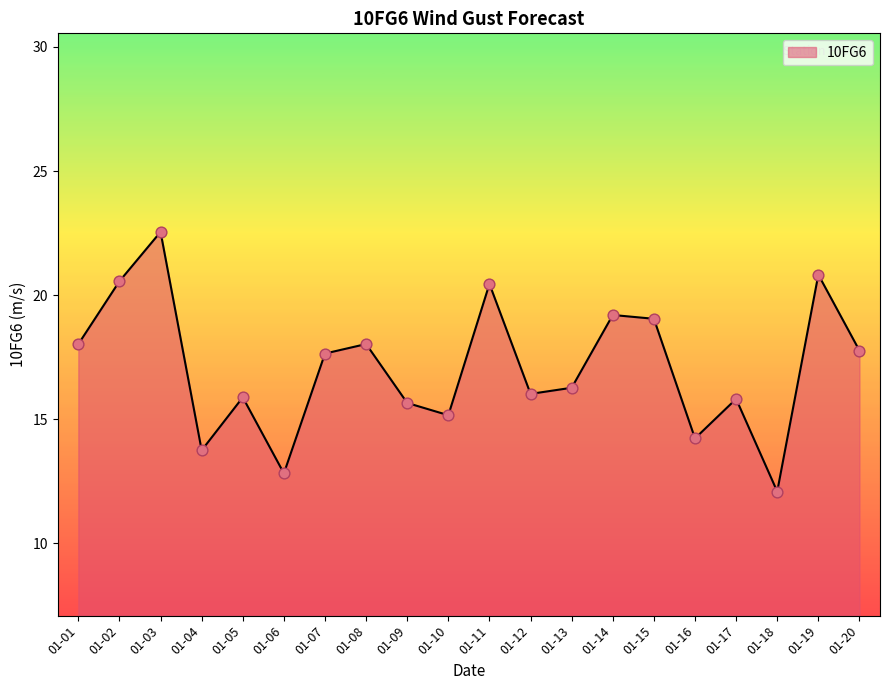

What is the change in value from 01-04 to 01-11?

+6.7